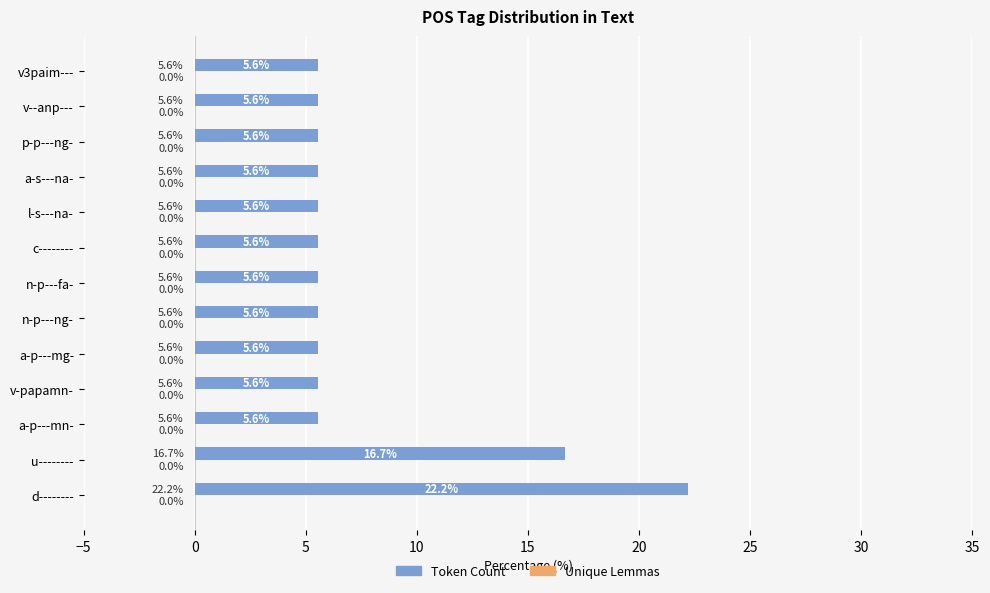

The value at n-p---ng- is 3.3. True or false?

False